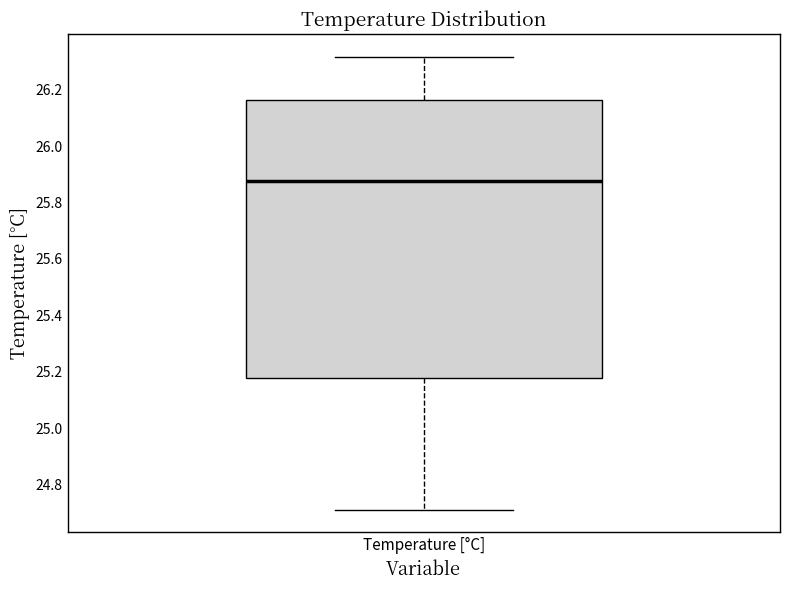

Where does the median line of the box for Temperature [°C] sit on the y-axis? The values are not printed on the chart, so give them approximately, as read against the axis.

25.88